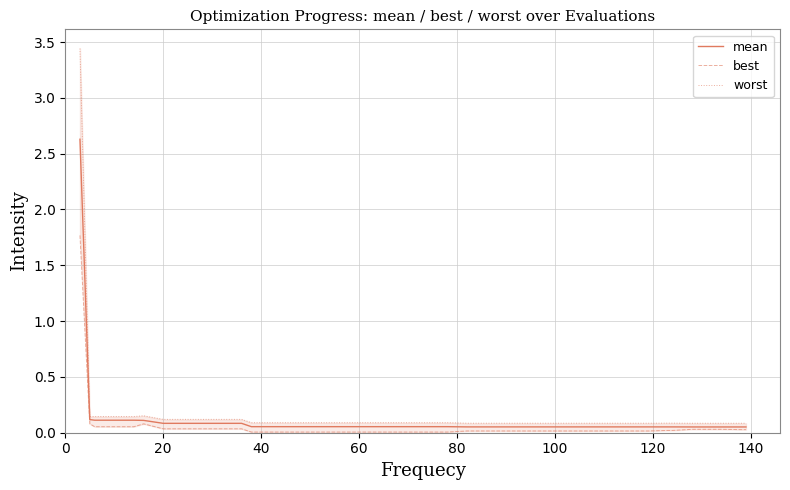

What is the value of the best point at the 21st from the left?

0.1